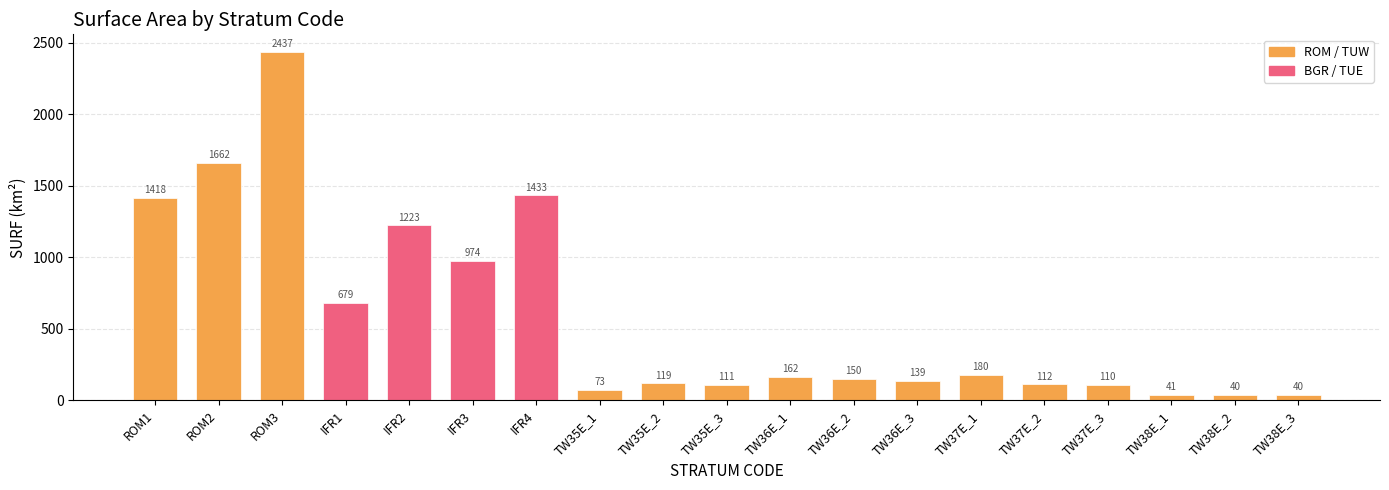

The value at TW36E_3 is 138.7. True or false?

True